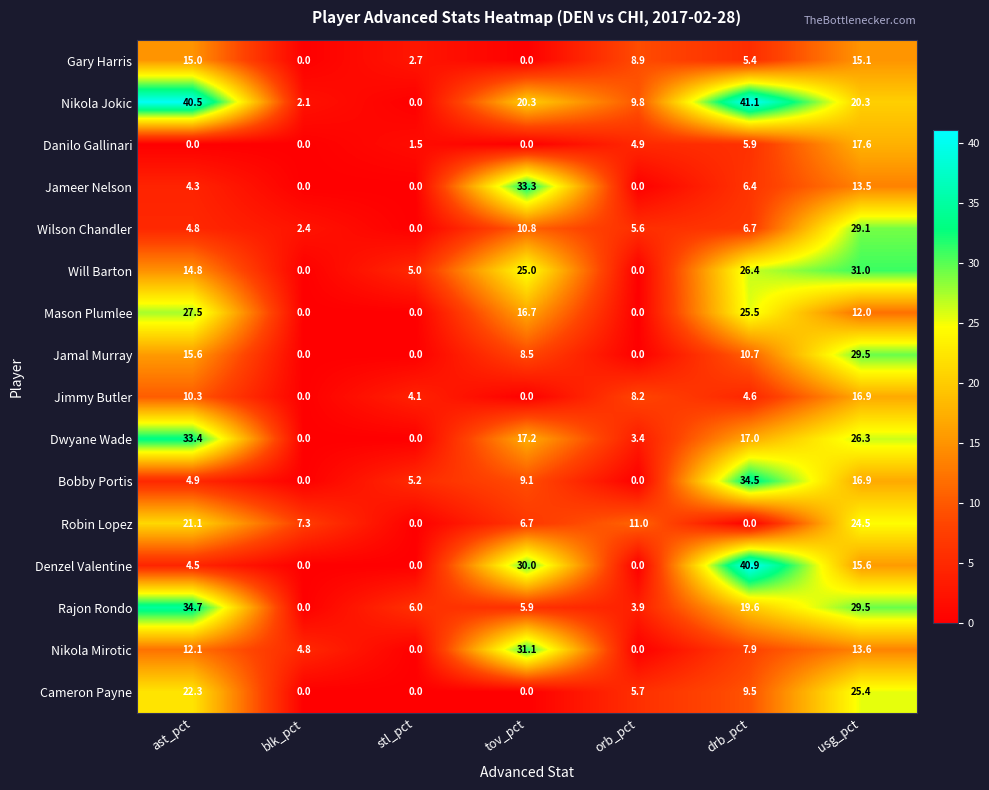

Is the value of Danilo Gallinari at stl_pct greater than the value of Gary Harris at tov_pct?

Yes